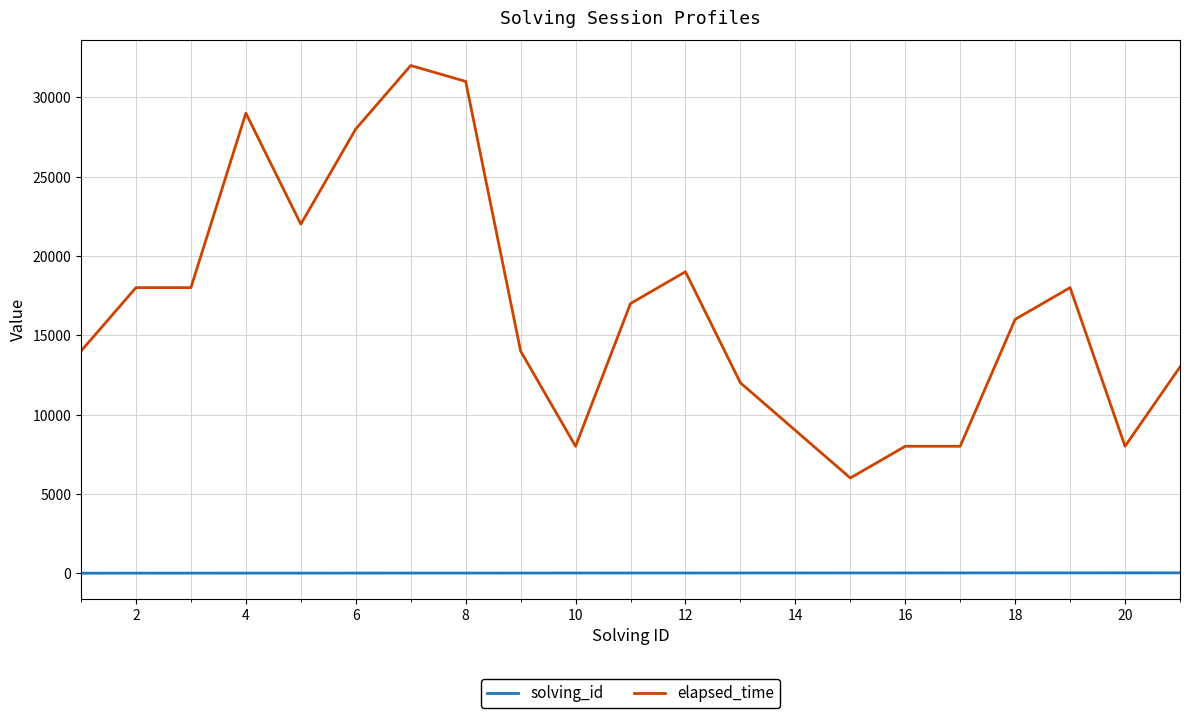

True or false: solving_id and elapsed_time intersect in this chart.

False